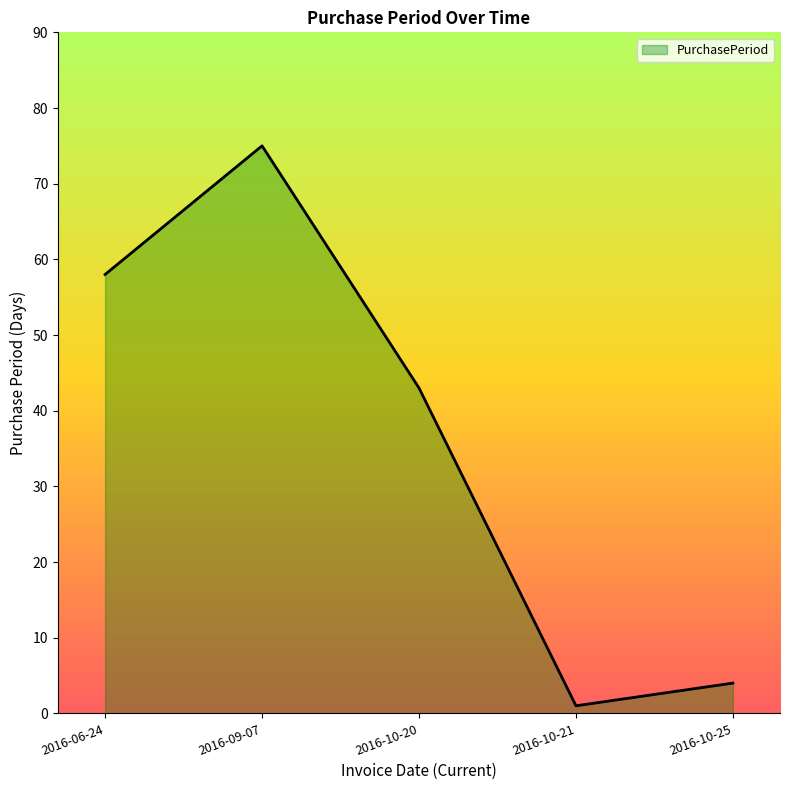

Where is the data nearest to the value 38?

2016-10-20